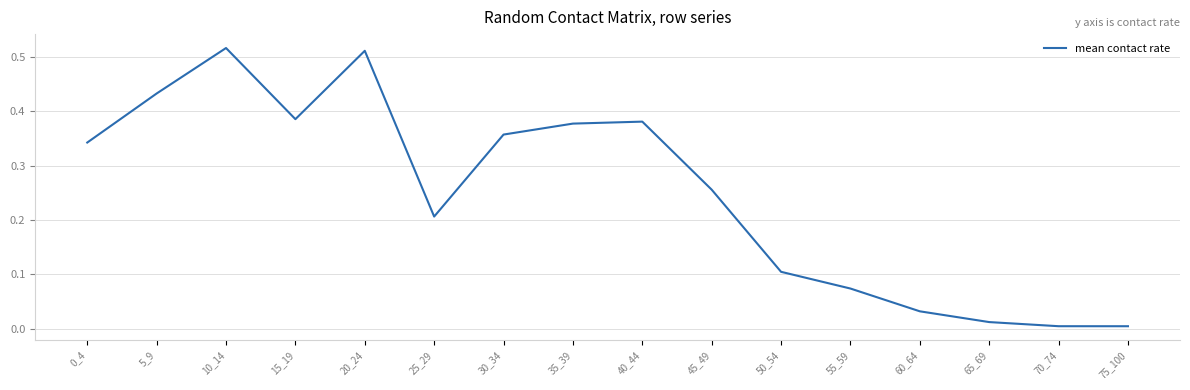

Is this an area chart (filled region under the line)?

No